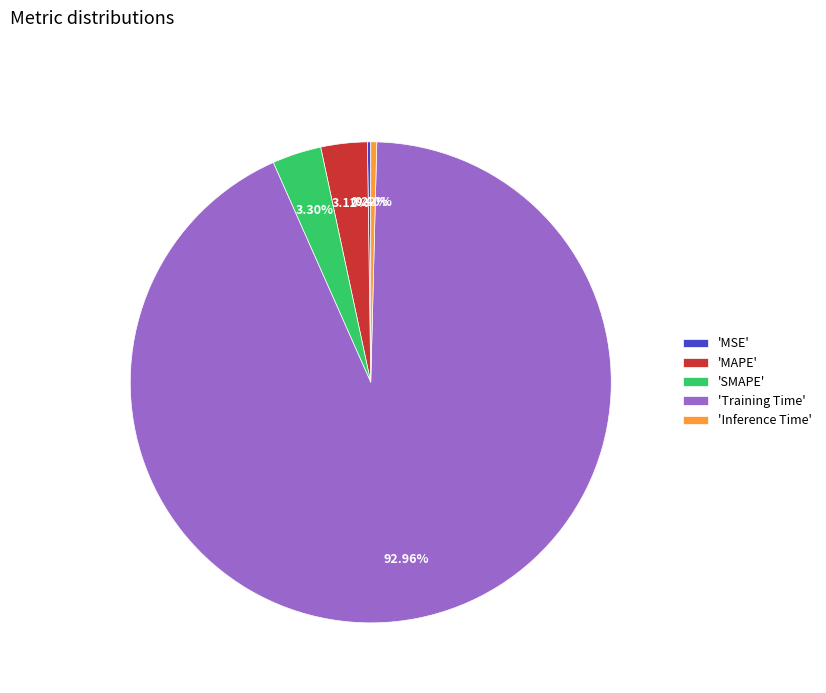

Which category accounts for the majority?

'Training Time'